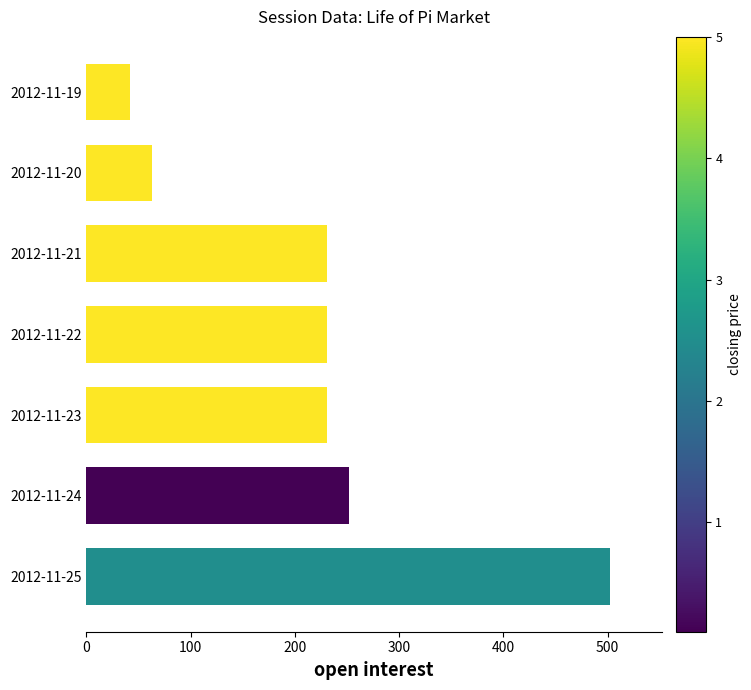

What is the greatest value displayed?

502